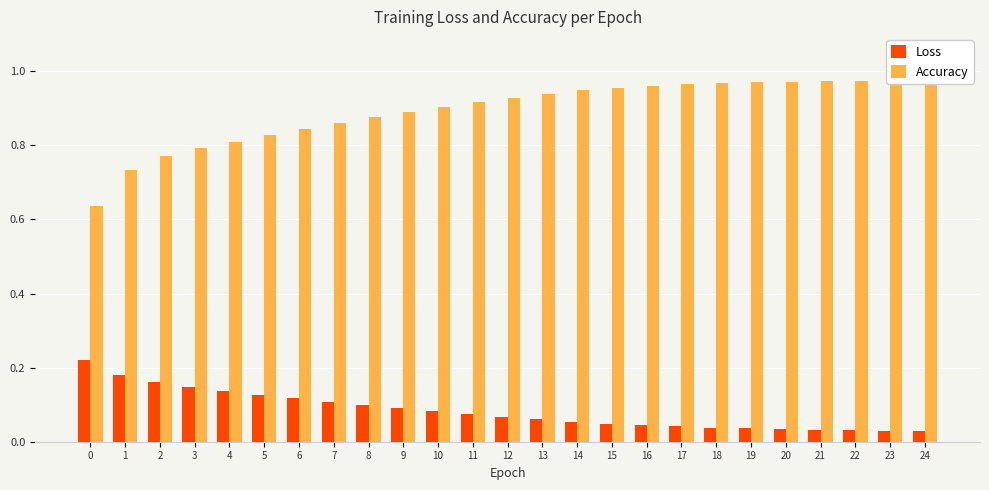

Reading left to right, what are all the values shown in this chart?

Loss: 0=0.2	1=0.2	2=0.2	3=0.1	4=0.1	5=0.1	6=0.1	7=0.1	8=0.1	9=0.1	10=0.1	11=0.1	12=0.1	13=0.1	14=0.1	15=0.0	16=0.0	17=0.0	18=0.0	19=0.0	20=0.0	21=0.0	22=0.0	23=0.0	24=0.0
Accuracy: 0=0.6	1=0.7	2=0.8	3=0.8	4=0.8	5=0.8	6=0.8	7=0.9	8=0.9	9=0.9	10=0.9	11=0.9	12=0.9	13=0.9	14=0.9	15=1.0	16=1.0	17=1.0	18=1.0	19=1.0	20=1.0	21=1.0	22=1.0	23=1.0	24=1.0